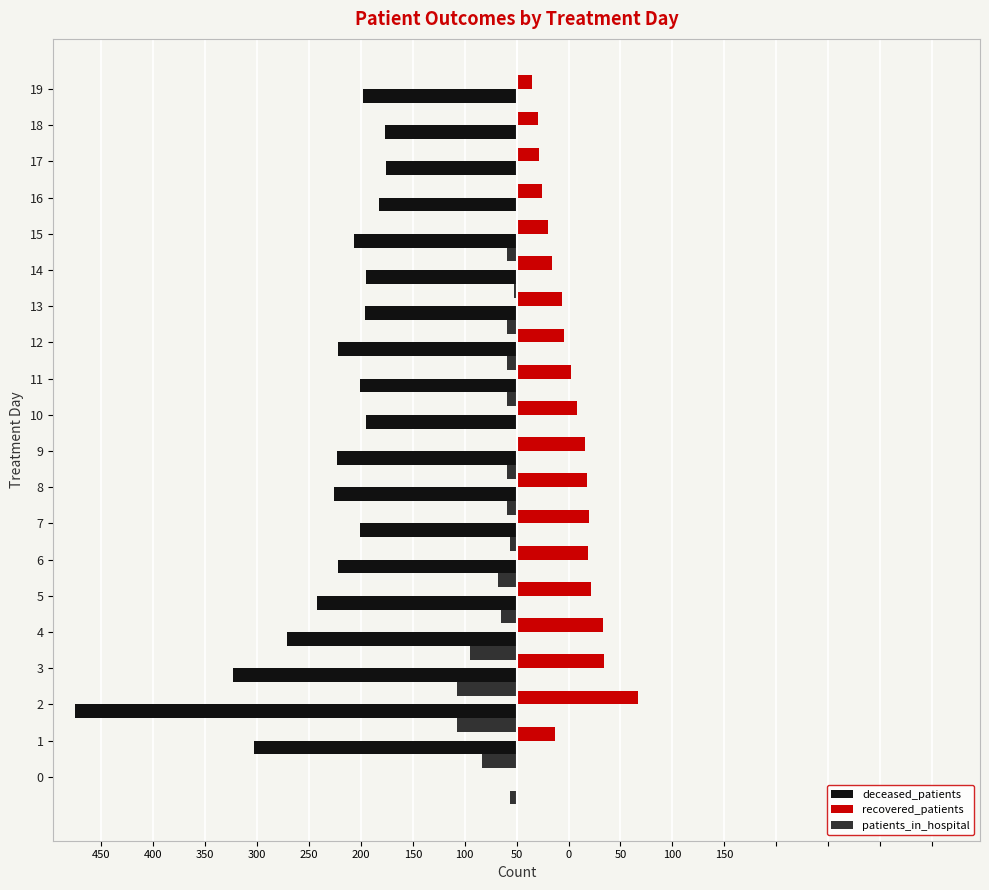

What are all the series names shown in the legend?

deceased_patients, recovered_patients, patients_in_hospital